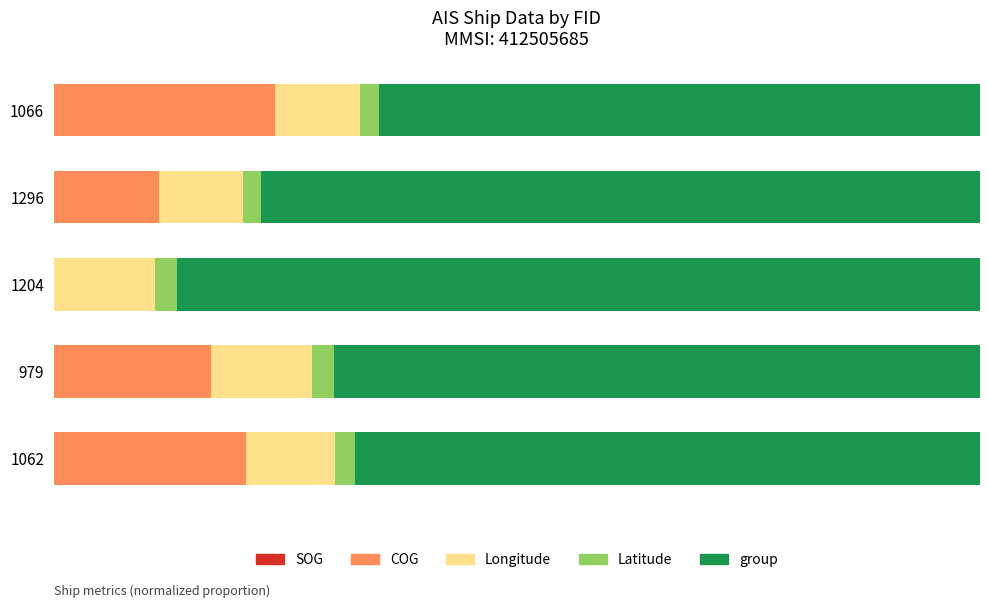

Rank the categories by COG value from highest to lowest.

1066, 1062, 979, 1296, 1204